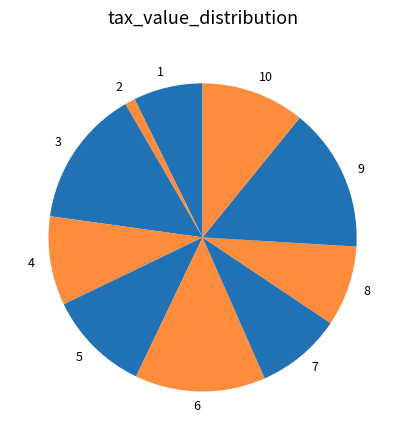

What is the largest slice in the pie chart?

9